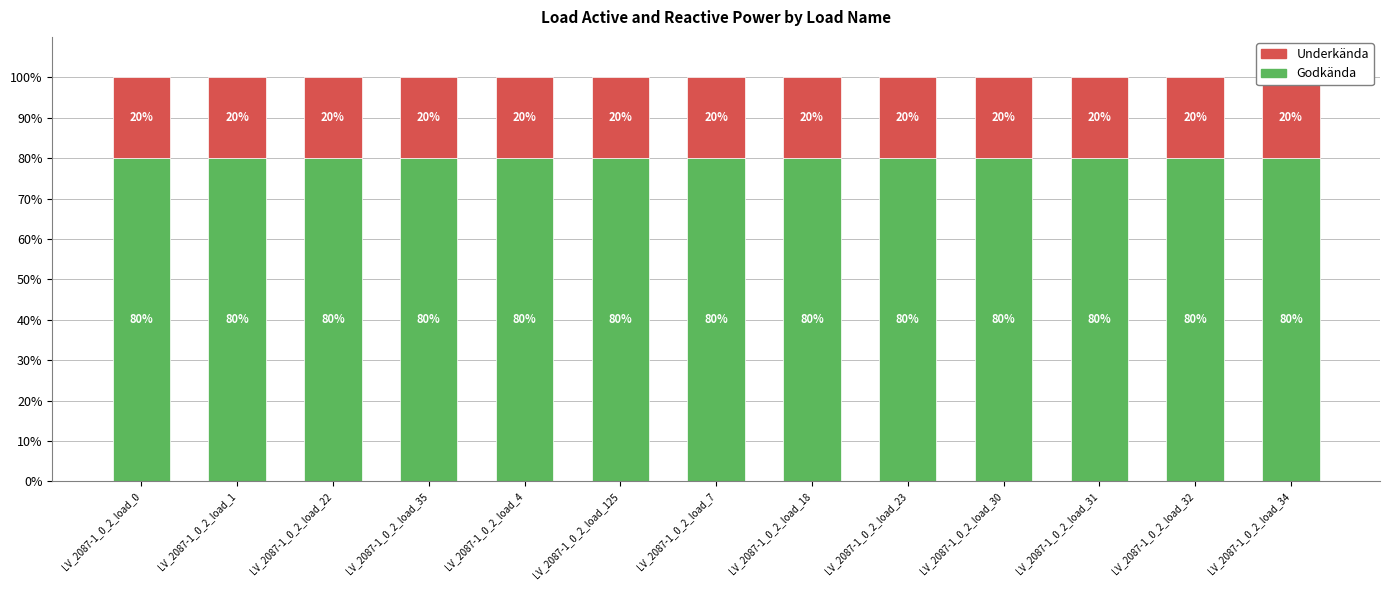

What value does the Underkända series have at LV_2087-1_0_2_load_35?

20.0